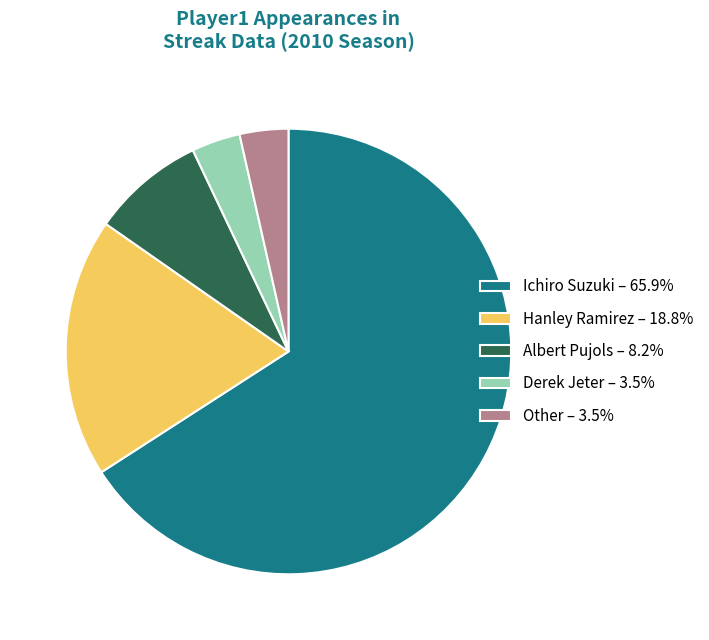

What is the largest slice in the pie chart?

Ichiro Suzuki